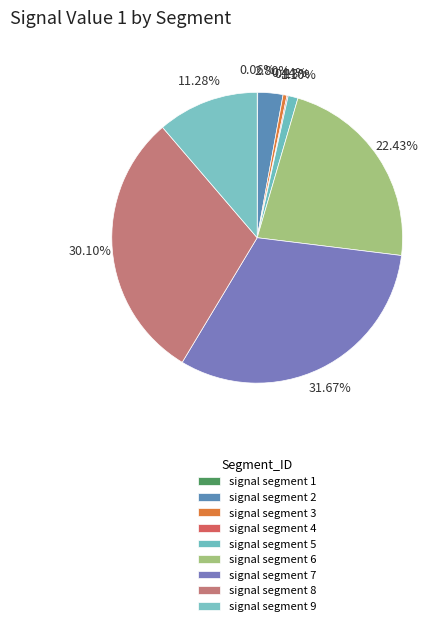

What is the smallest slice in the pie chart?

signal segment 1